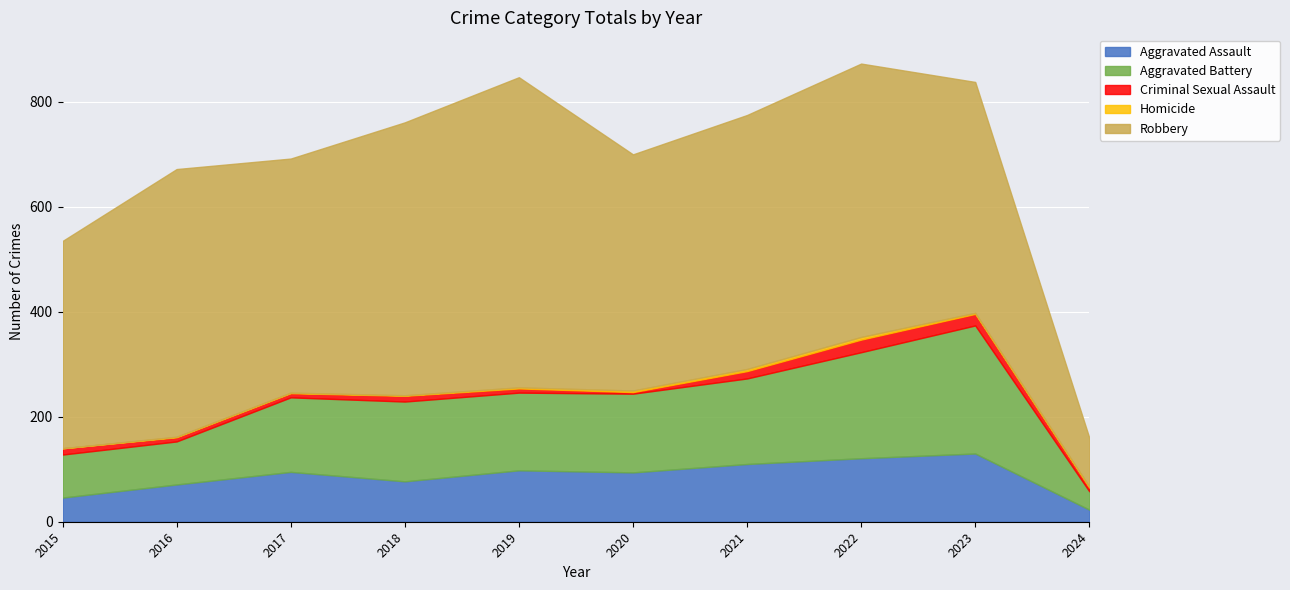

The Robbery series shows 899 at 2019. True or false?

False